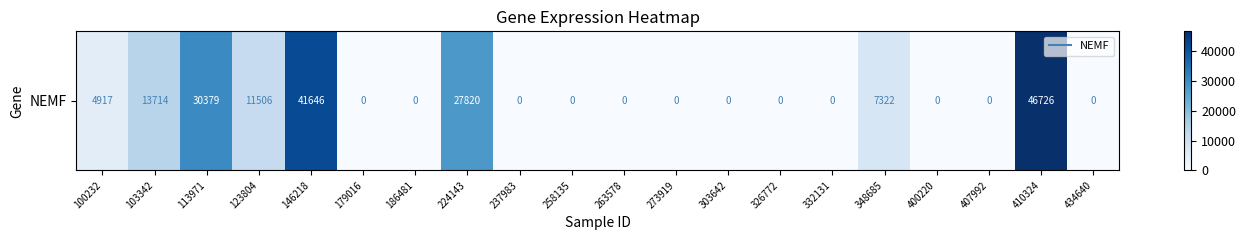

Reading left to right, extract all data points from this chart.

4917	13714	30379	11506	41646	0	0	27820	0	0	0	0	0	0	0	7322	0	0	46726	0